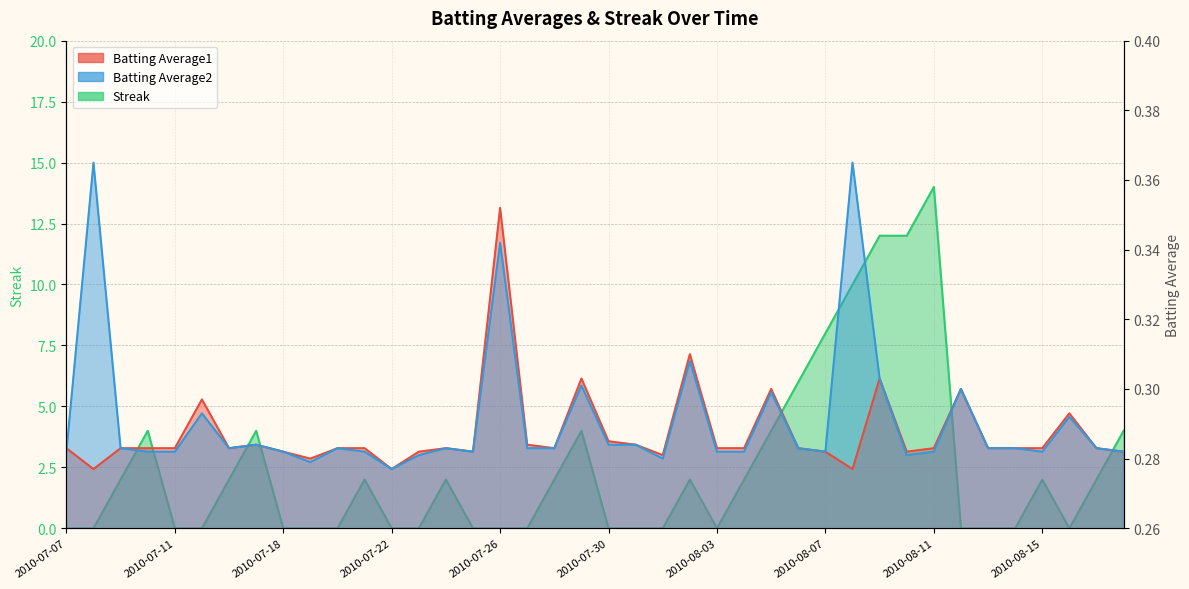

What is the value of the Batting Average2 point at the 19th from the left?

0.3